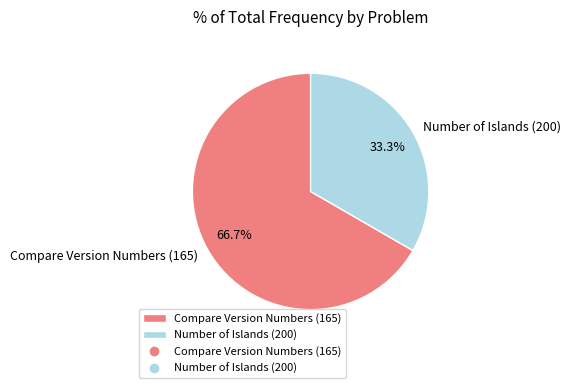

Which slice represents more than half of the pie?

Compare Version Numbers (165)